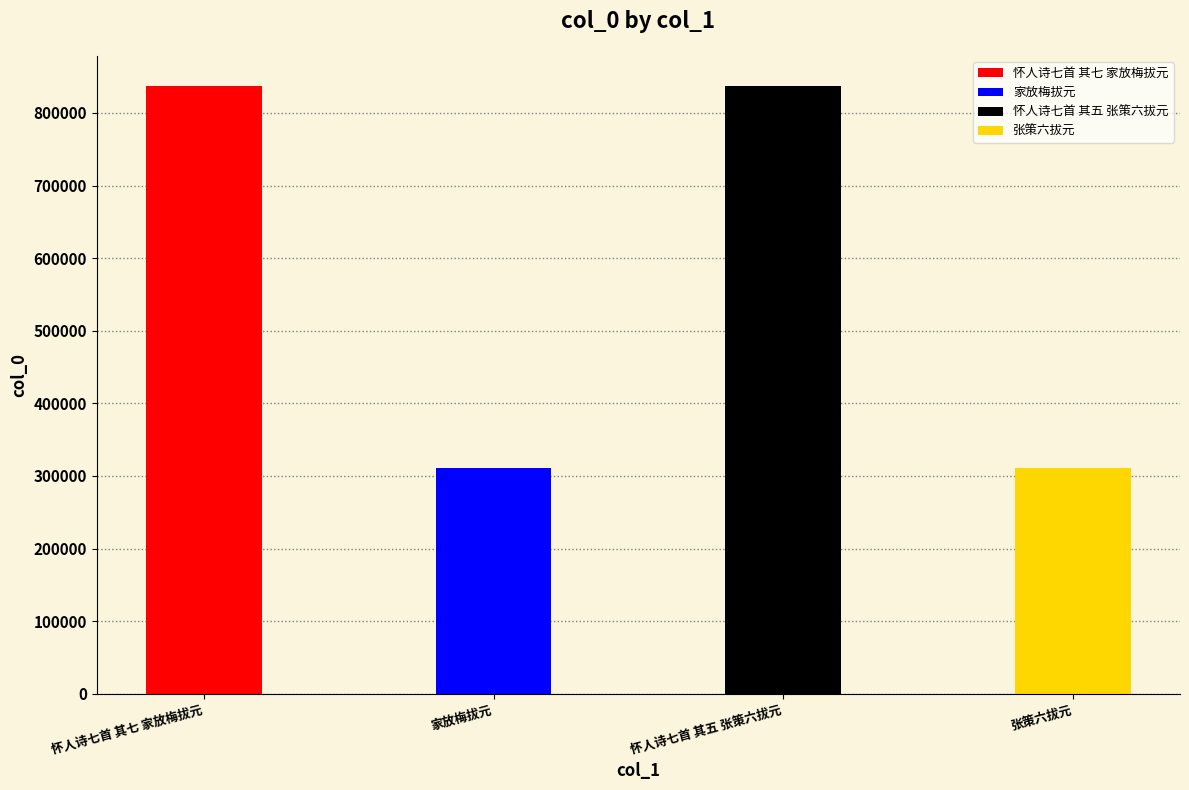

Rank the categories by value from lowest to highest.

张策六拔元, 家放梅拔元, 怀人诗七首 其五 张策六拔元, 怀人诗七首 其七 家放梅拔元